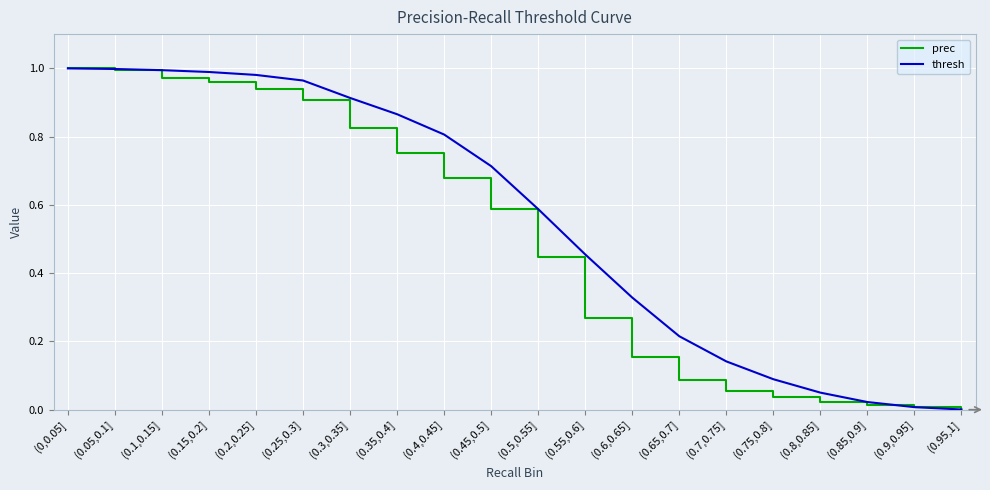

What are all the series names shown in the legend?

prec, thresh